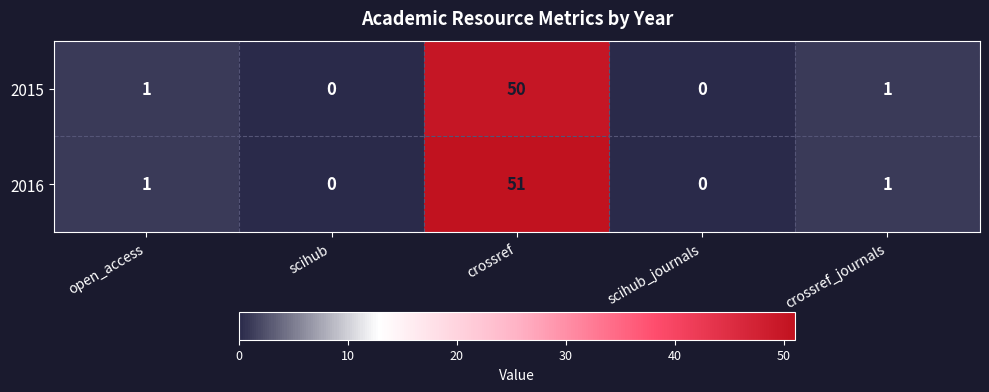

Reading left to right, extract all data points from this chart.

2015: open_access=1	scihub=0	crossref=50	scihub_journals=0	crossref_journals=1
2016: open_access=1	scihub=0	crossref=51	scihub_journals=0	crossref_journals=1